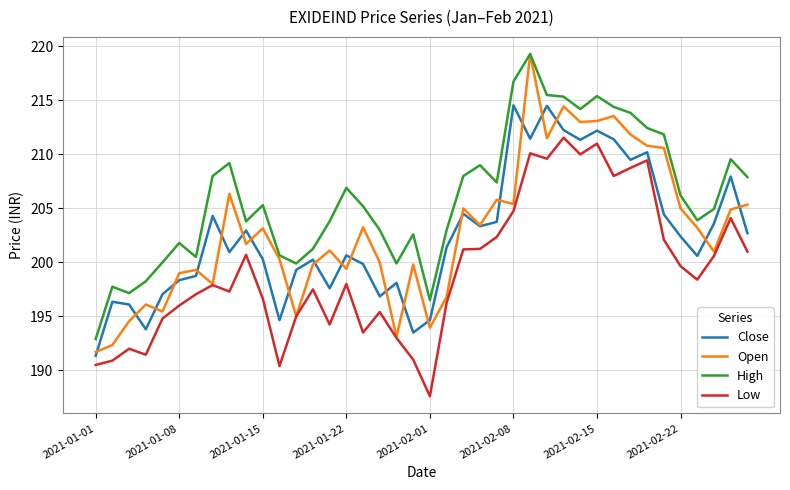

What is the lowest value of the High series?

192.9